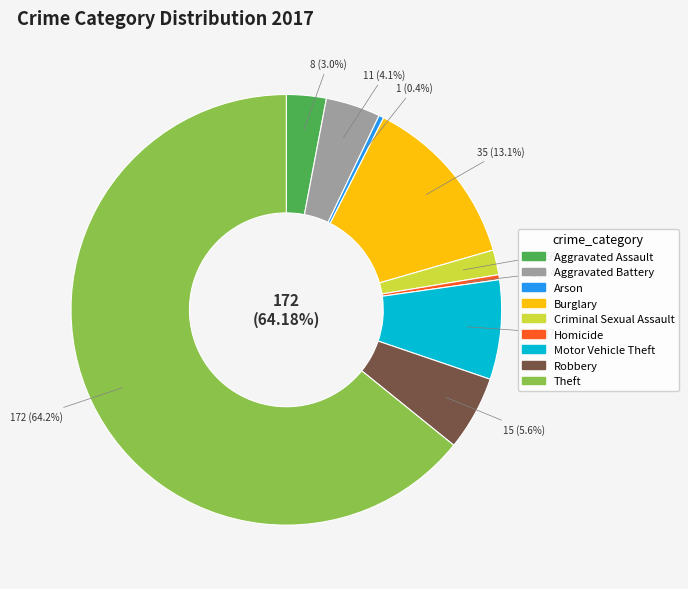

How many slices are in this pie chart?

9